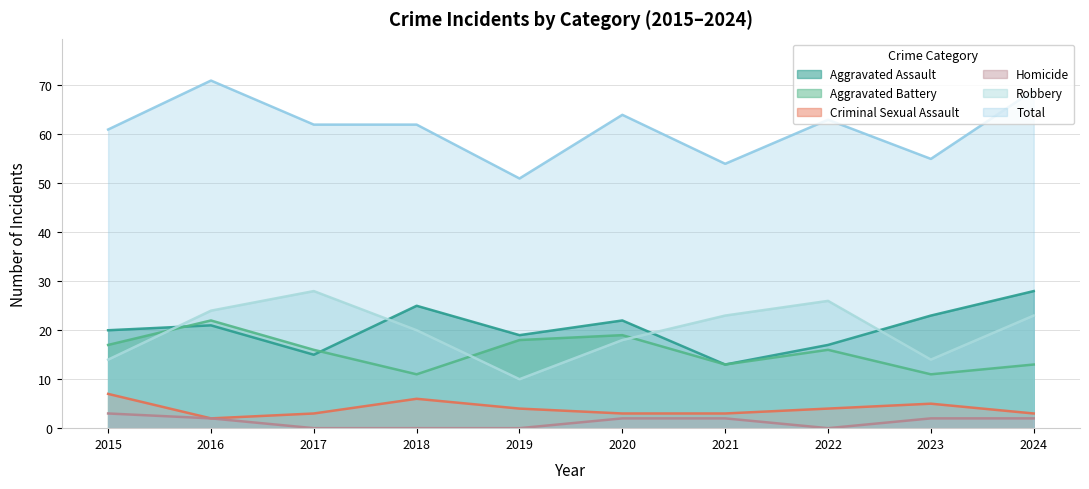

Which series changed the most between 2018 and 2022?

Aggravated Assault